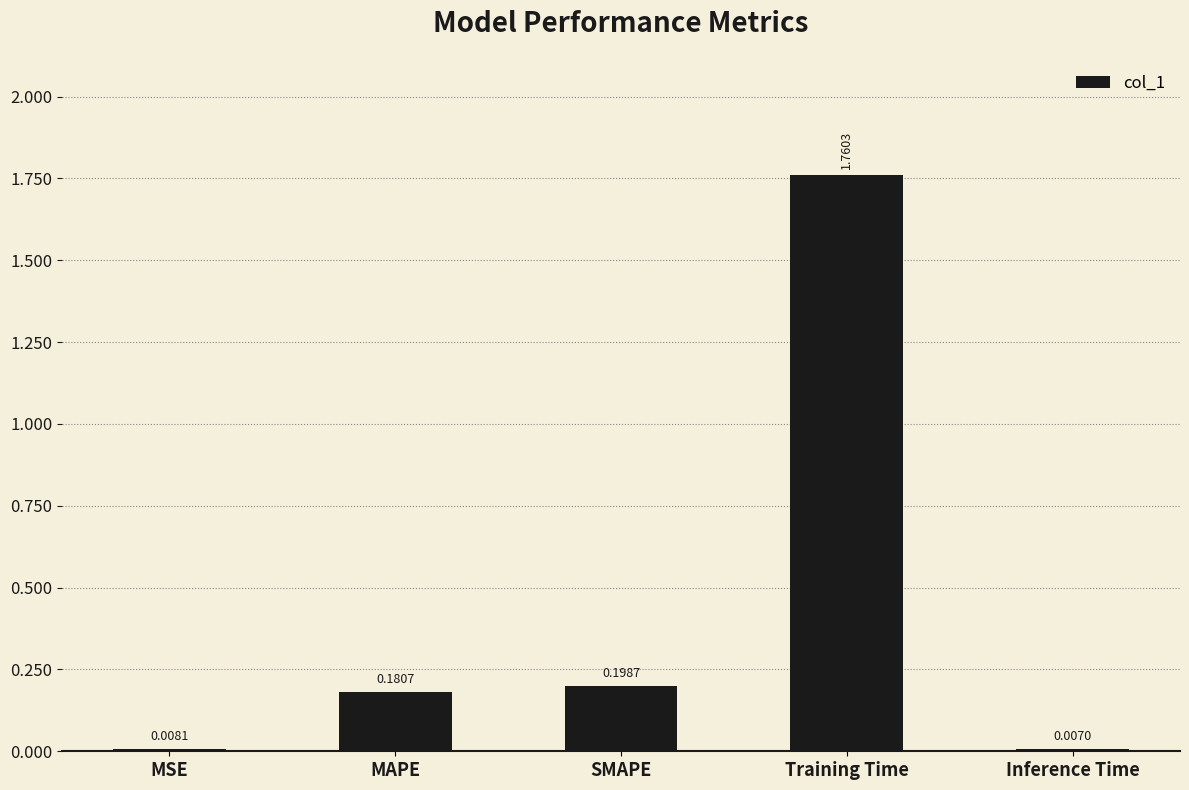

Count the number of categories in the chart.

5